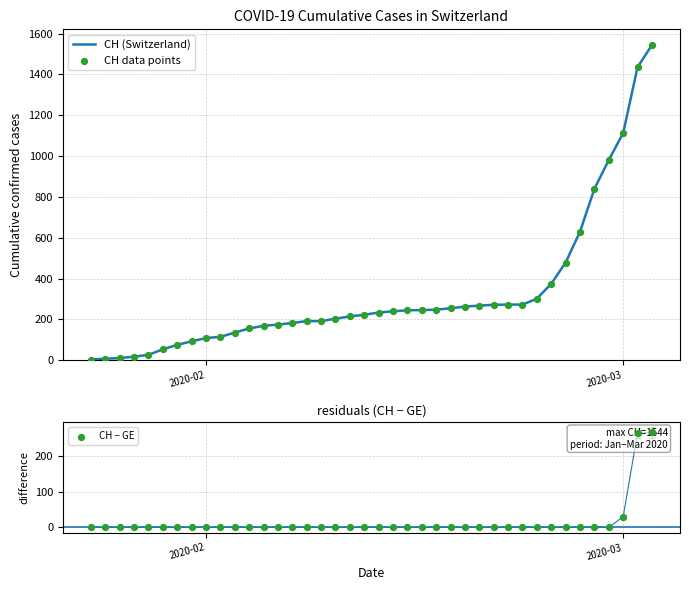

Which series has the largest total across all categories?

CH (Switzerland)